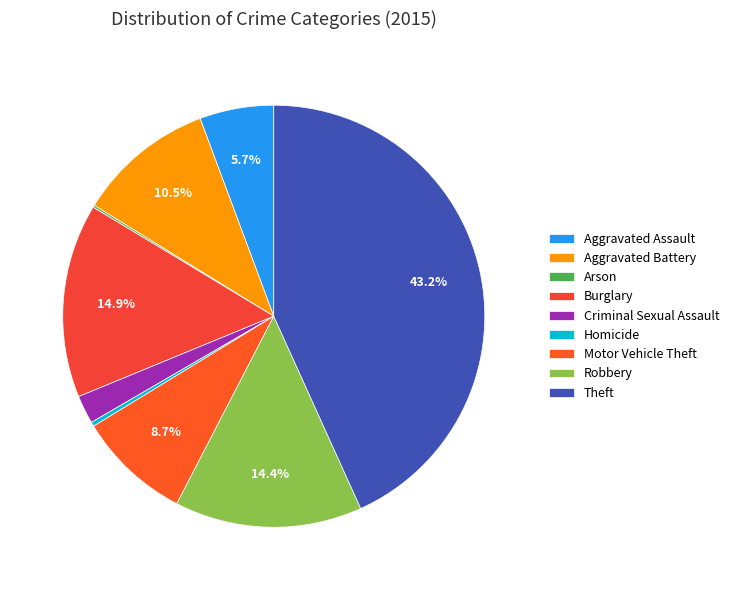

Which slice is the largest?

Theft